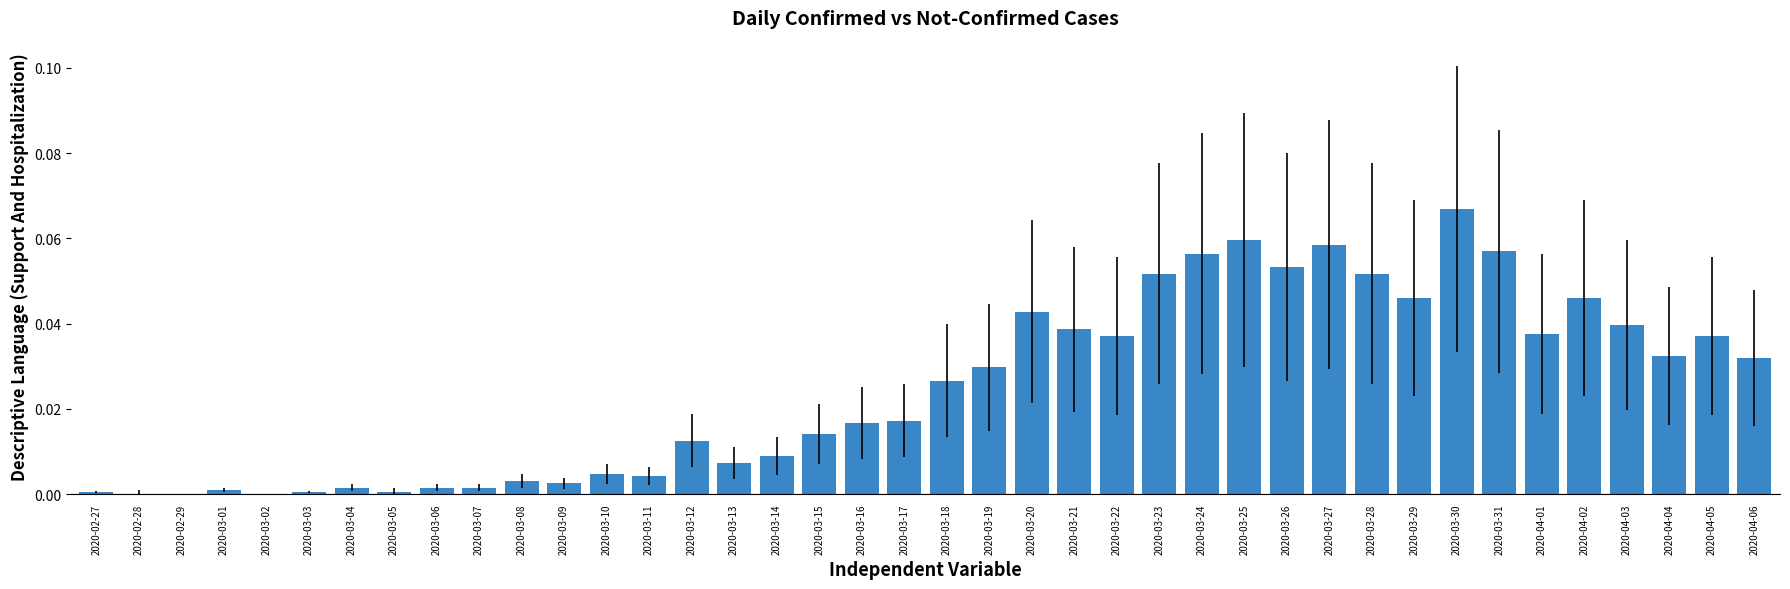

At which category does the chart reach its peak across all series?

2020-03-30